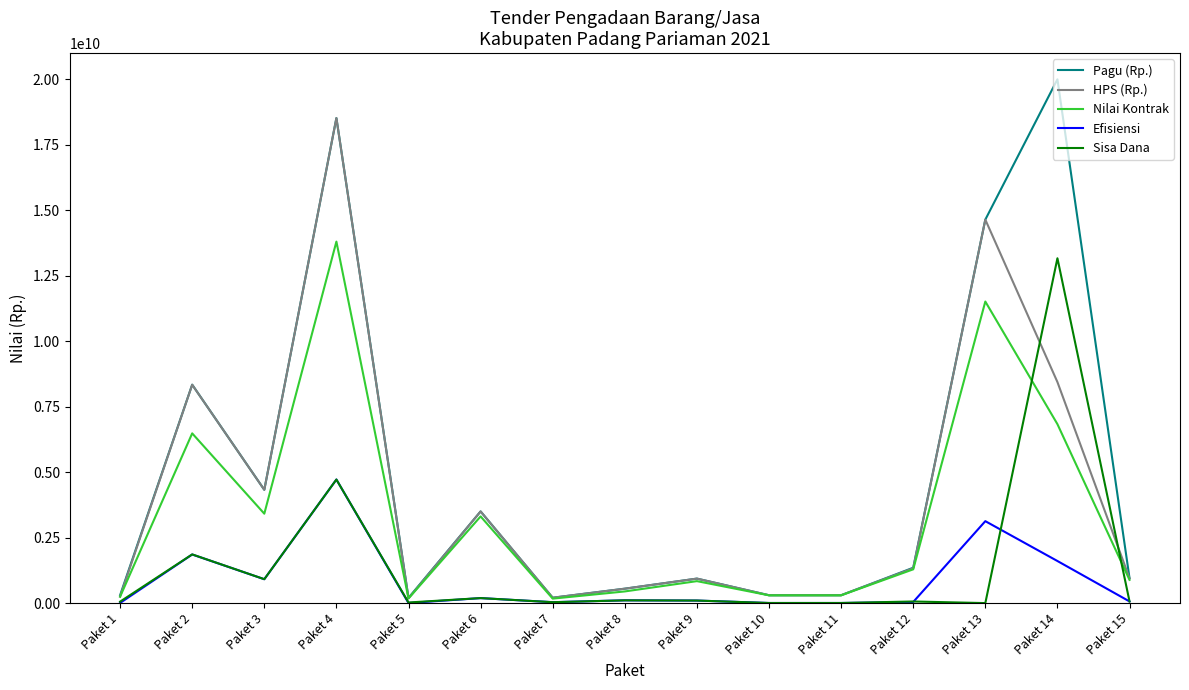

True or false: HPS (Rp.) and Efisiensi intersect in this chart.

False